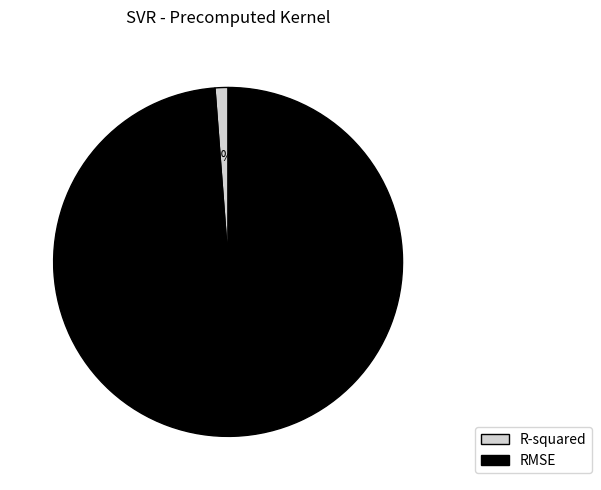

Is the sum of RMSE and R-squared greater than half?

Yes